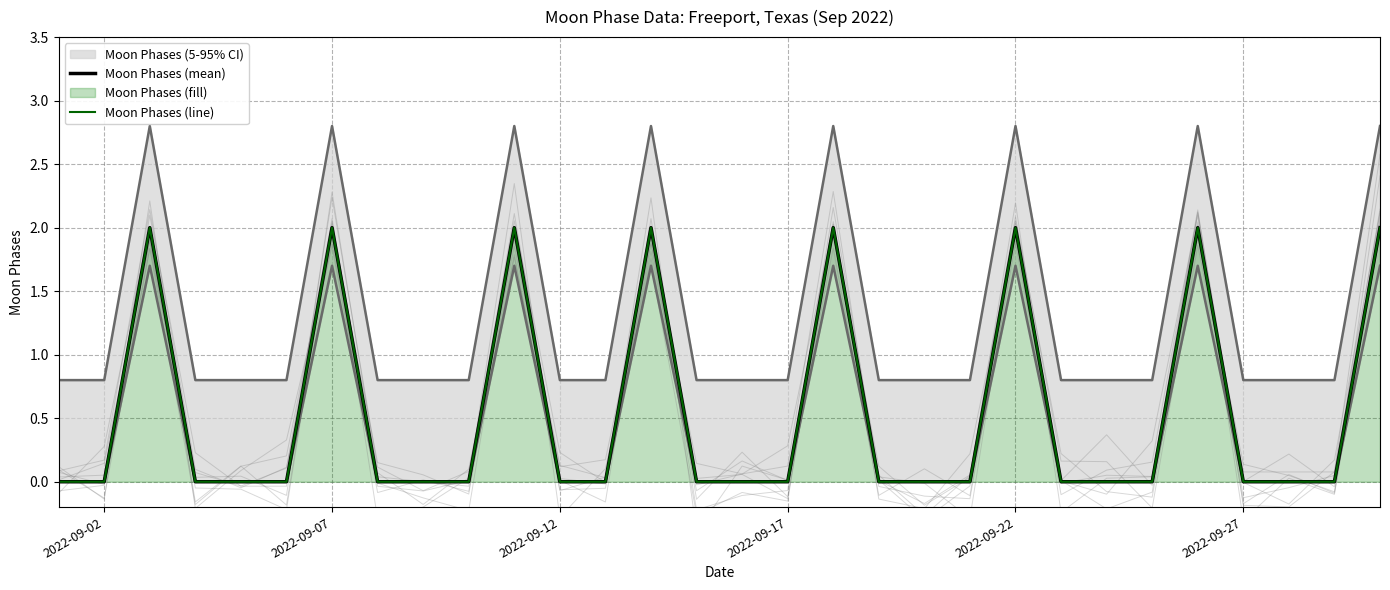

What is the greatest value displayed?

2